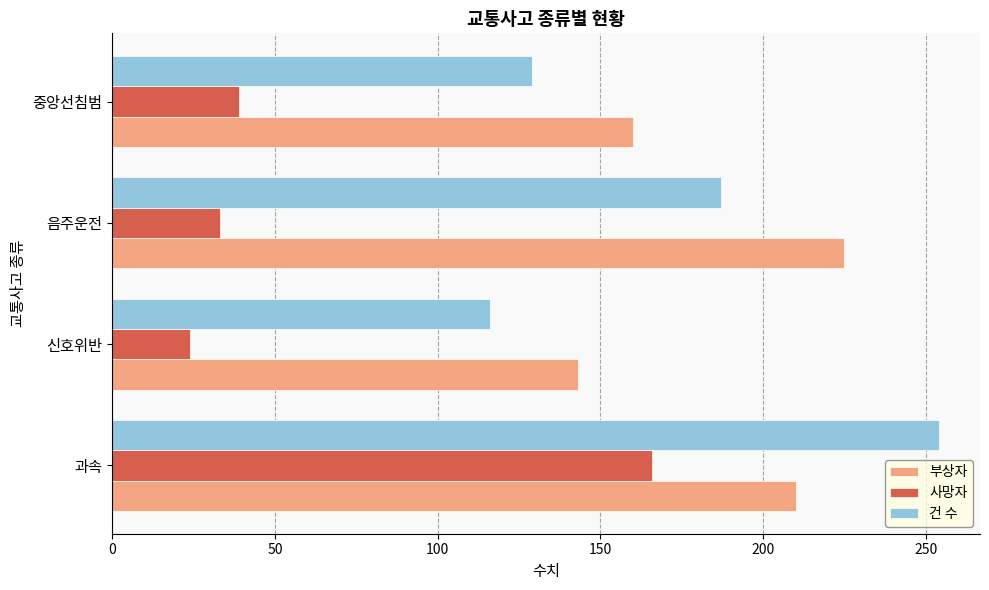

Is it true that 건 수 equals 414 at 과속?

False